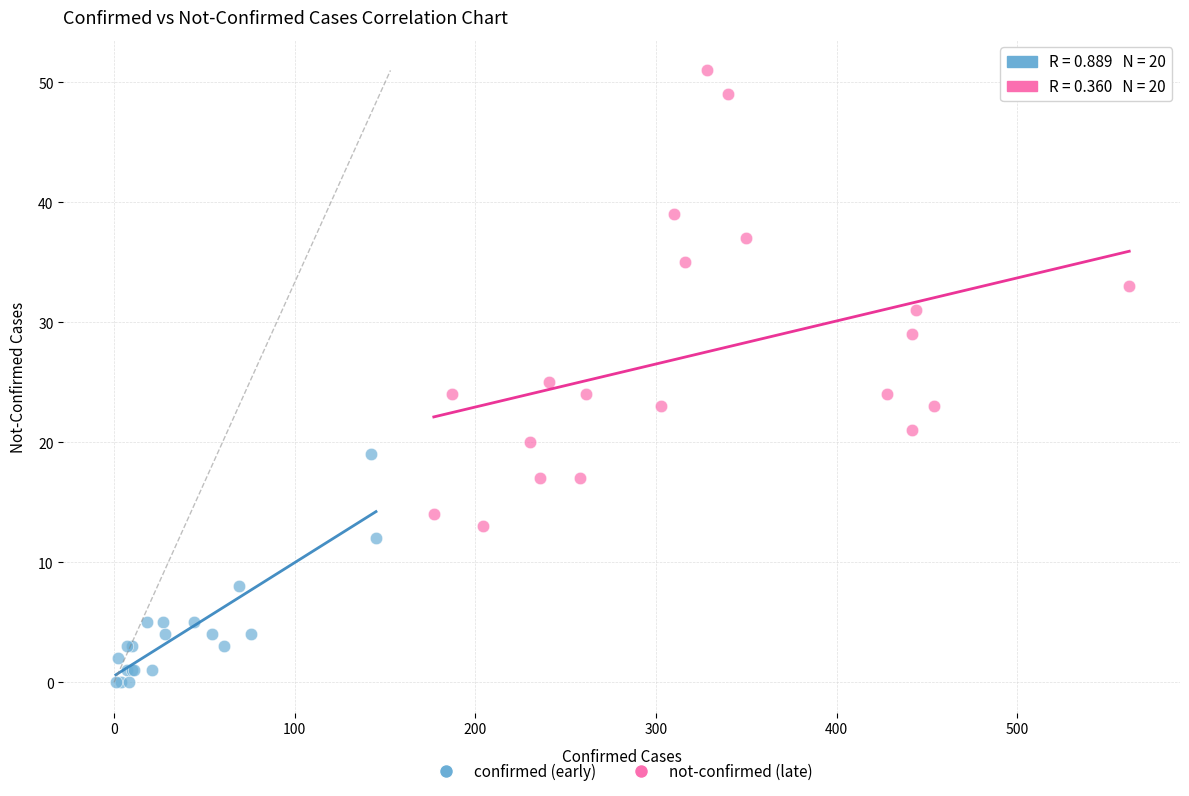

What are all the series names shown in the legend?

confirmed (early), not-confirmed (late)